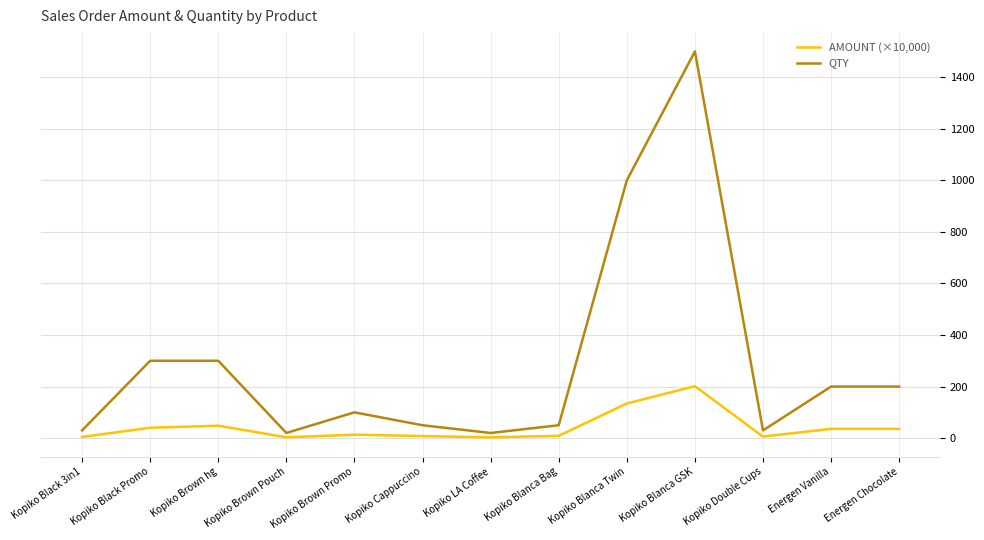

True or false: QTY and AMOUNT (×10,000) cross at least once.

False